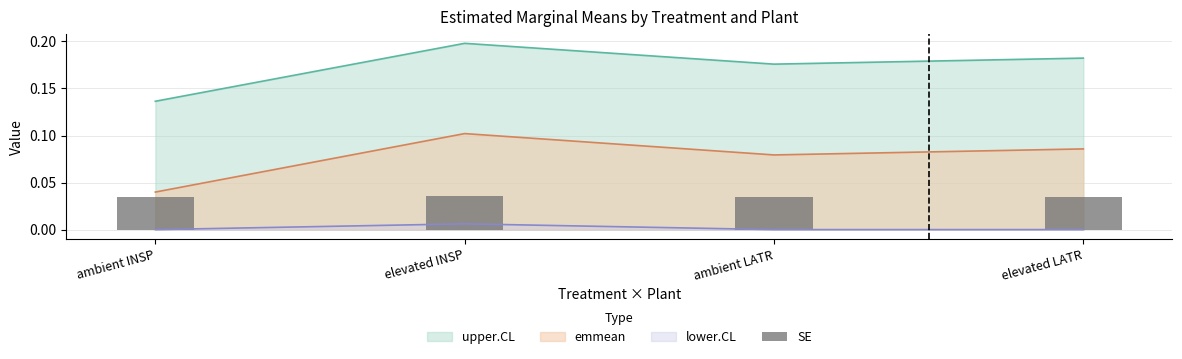

How many values are between 0 and 1?

4